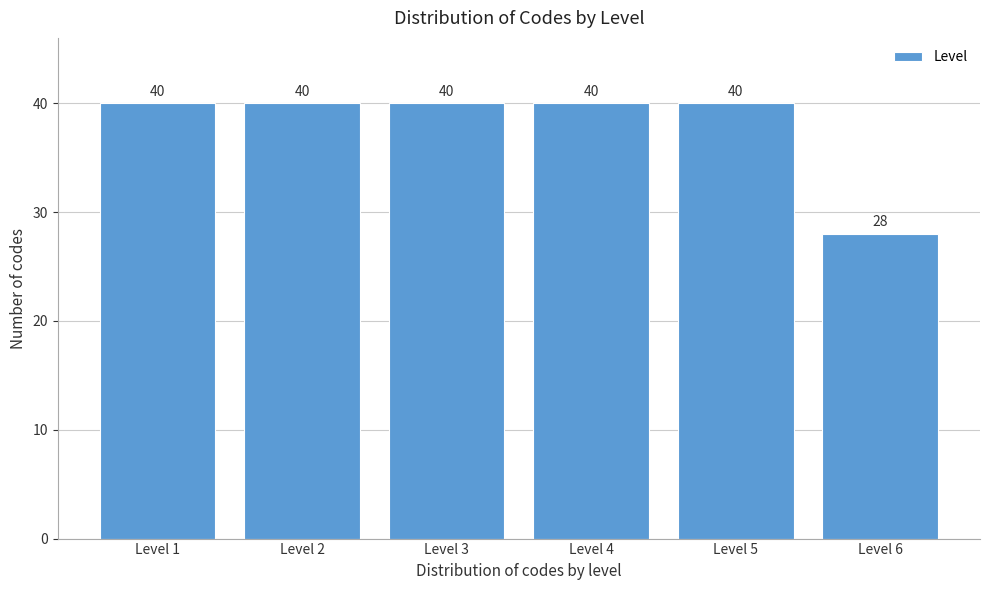

Reading right to left, extract all data points from this chart.

Level 6=28	Level 5=40	Level 4=40	Level 3=40	Level 2=40	Level 1=40